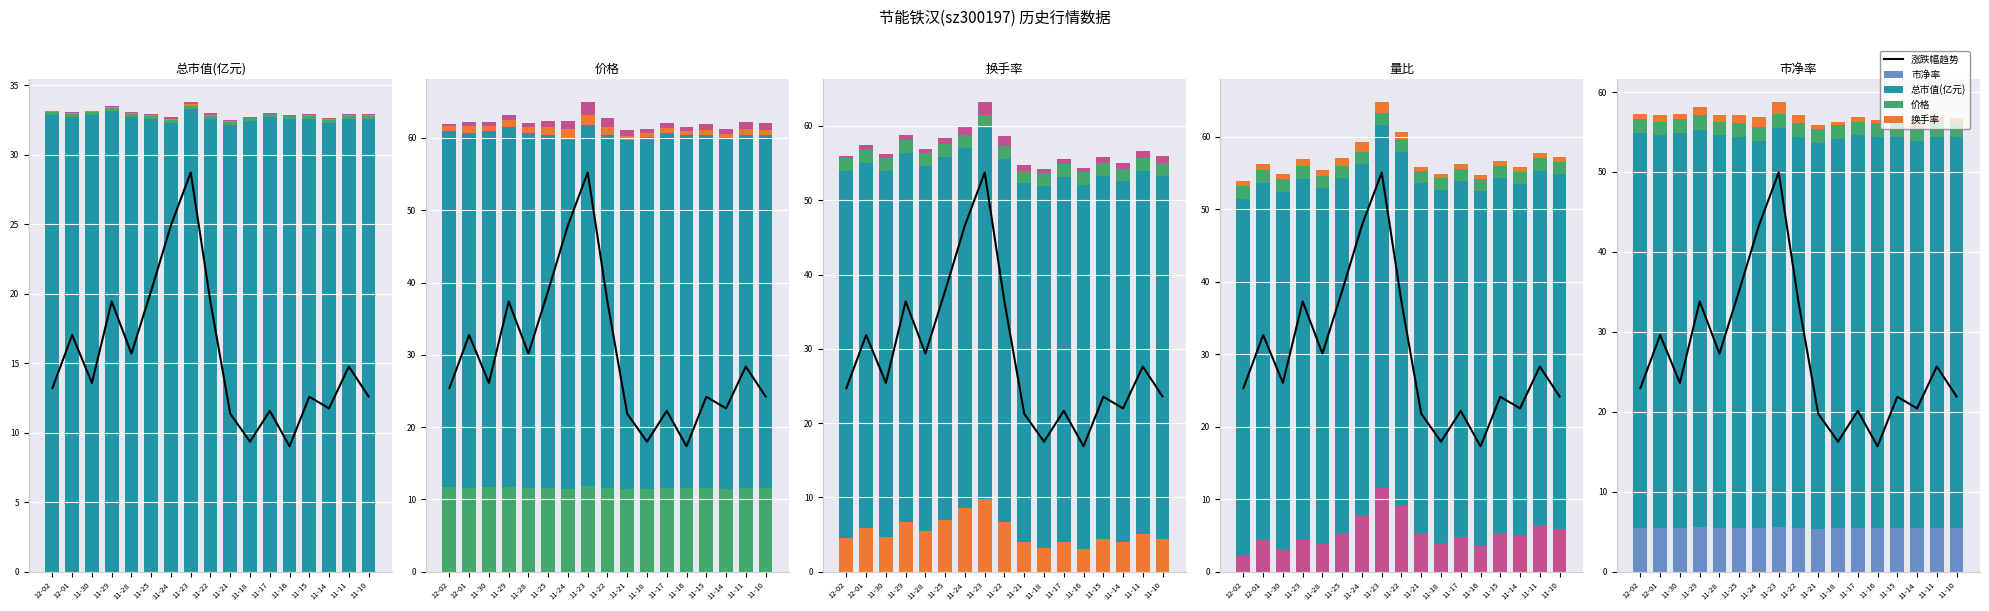

Reading right to left, list all the values displayed in this chart.

涨跌幅趋势: 11-10=21.9	11-11=25.7	11-14=20.4	11-15=21.9	11-16=15.7	11-17=20.1	11-18=16.3	11-21=19.8	11-22=33.7	11-23=49.9	11-24=43.3	11-25=35.2	11-28=27.3	11-29=33.8	11-30=23.6	12-01=29.6	12-02=23.0
总市值(亿元): 11-10=48.9	11-11=48.9	11-14=48.5	11-15=48.9	11-16=48.9	11-17=49.1	11-18=48.7	11-21=48.3	11-22=48.9	11-23=50.0	11-24=48.5	11-25=48.9	11-28=49.1	11-29=49.8	11-30=49.3	12-01=49.1	12-02=49.3
价格: 11-10=1.7	11-11=1.7	11-14=1.7	11-15=1.7	11-16=1.7	11-17=1.7	11-18=1.7	11-21=1.7	11-22=1.7	11-23=1.8	11-24=1.7	11-25=1.7	11-28=1.7	11-29=1.8	11-30=1.7	12-01=1.7	12-02=1.7
换手率: 11-10=0.7	11-11=0.8	11-14=0.6	11-15=0.7	11-16=0.5	11-17=0.6	11-18=0.5	11-21=0.6	11-22=1.0	11-23=1.5	11-24=1.3	11-25=1.0	11-28=0.8	11-29=1.0	11-30=0.7	12-01=0.9	12-02=0.7
量比: 11-10=5.9	11-11=6.4	11-14=5.0	11-15=5.4	11-16=3.6	11-17=4.8	11-18=3.9	11-21=5.3	11-22=9.0	11-23=11.6	11-24=7.8	11-25=5.4	11-28=3.8	11-29=4.4	11-30=3.1	12-01=4.5	12-02=2.1
市净率: 11-10=5.5	11-11=5.5	11-14=5.4	11-15=5.5	11-16=5.5	11-17=5.5	11-18=5.4	11-21=5.4	11-22=5.5	11-23=5.6	11-24=5.4	11-25=5.5	11-28=5.5	11-29=5.6	11-30=5.5	12-01=5.5	12-02=5.5